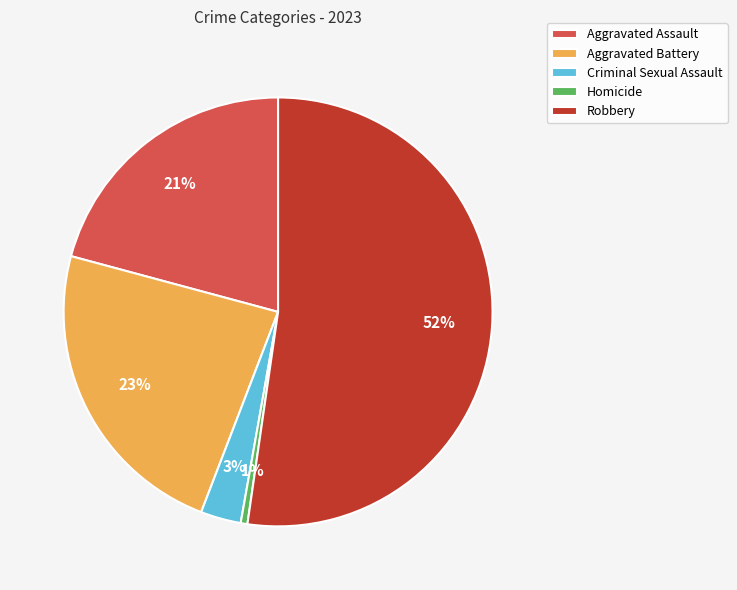

Is it true that Homicide is 11% of the pie?

False